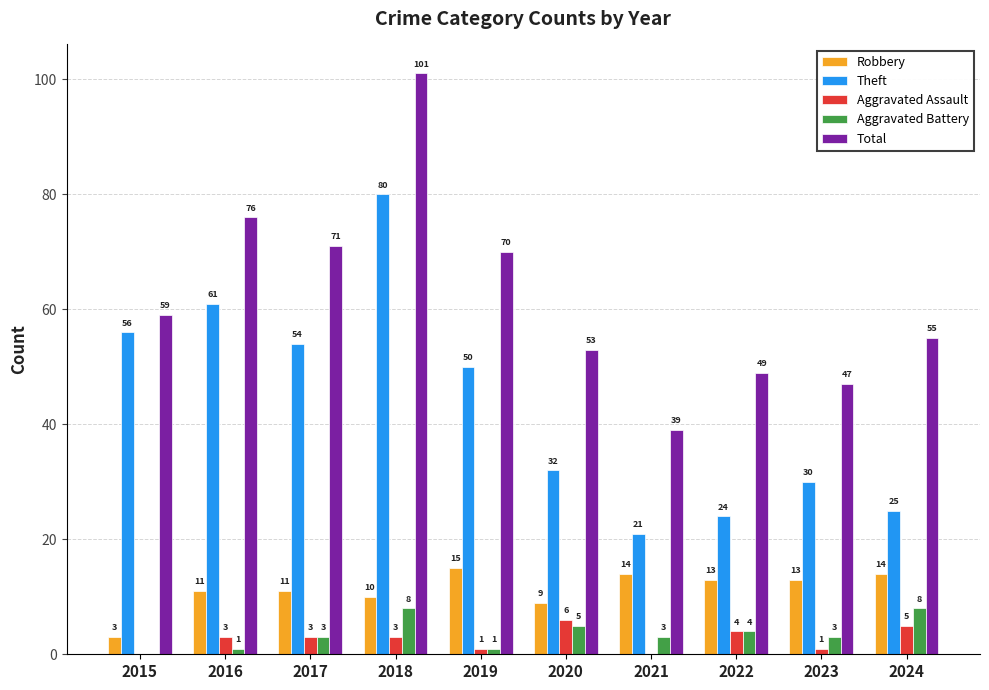

What is the difference between the Theft values at 2019 and 2017?

4